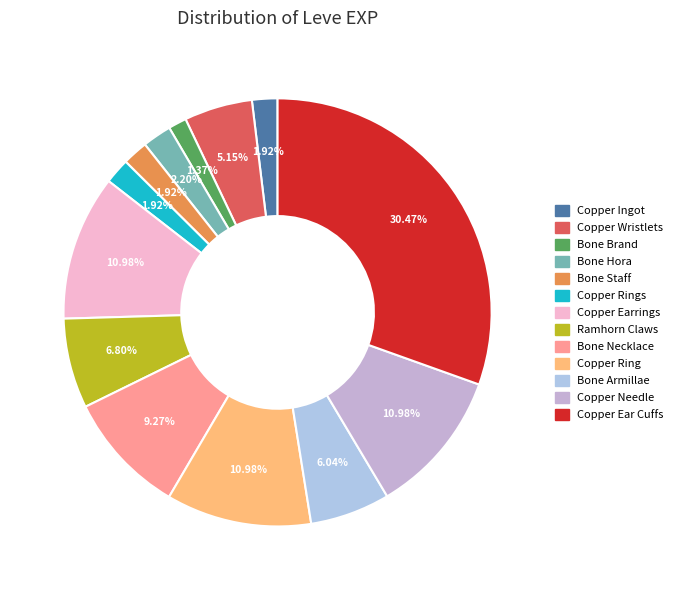

Between Bone Armillae and Copper Rings, which is larger?

Bone Armillae